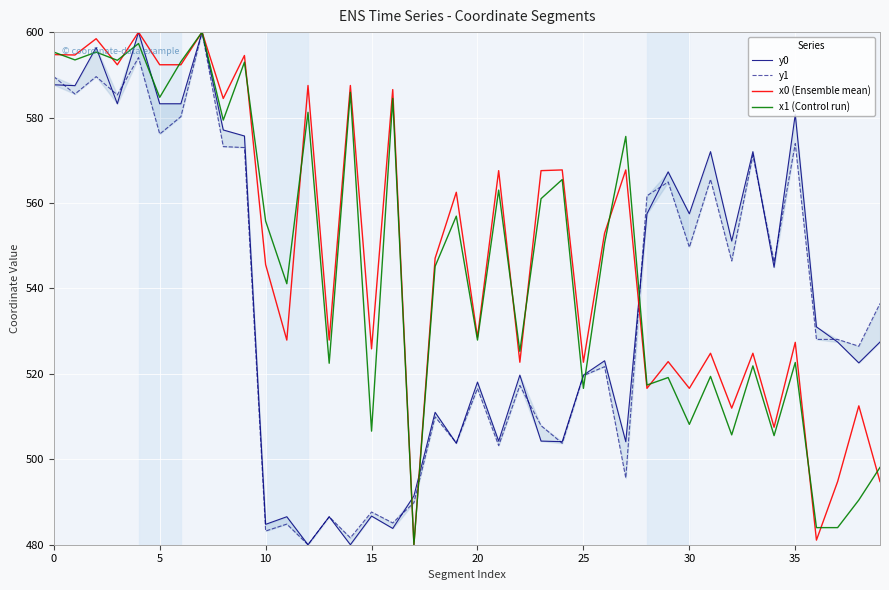

How many series are shown in this chart?

4